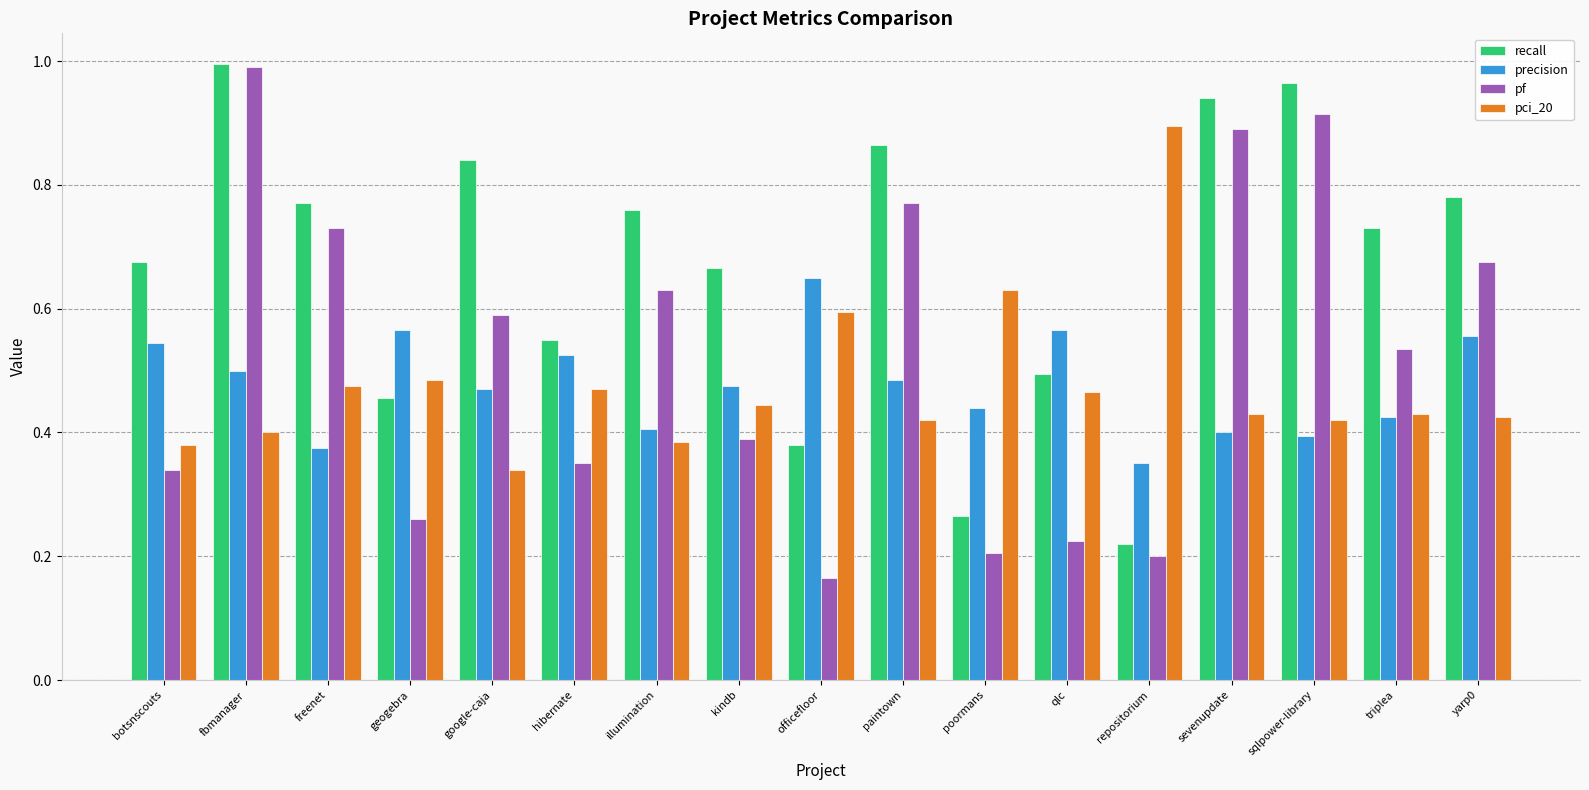

Which category has the lowest value across all series?

officefloor